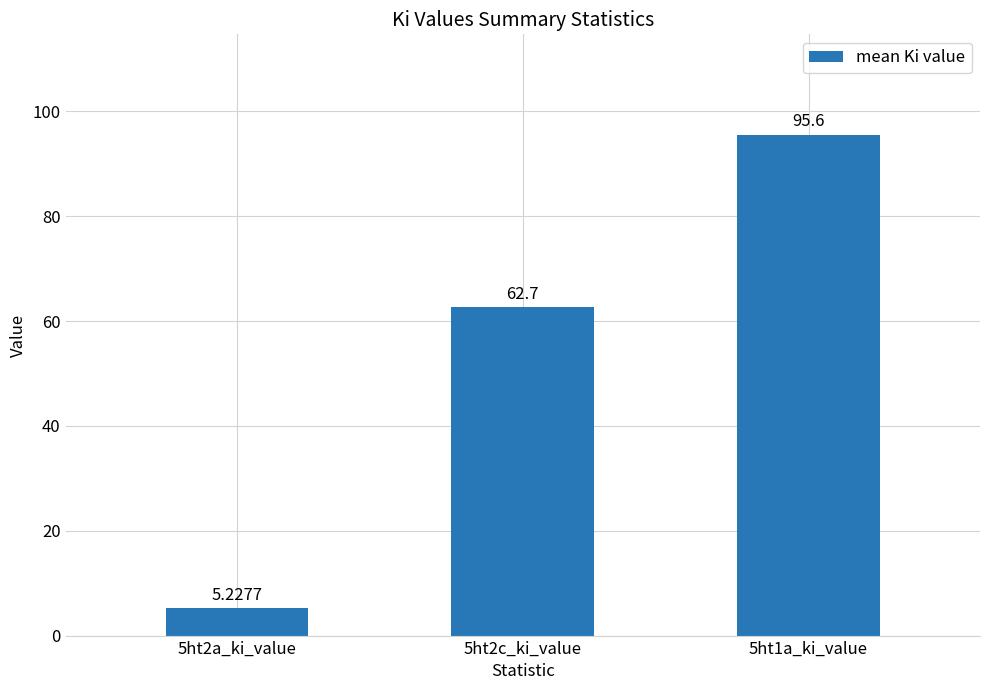

What is the difference between the maximum and minimum values?

90.4